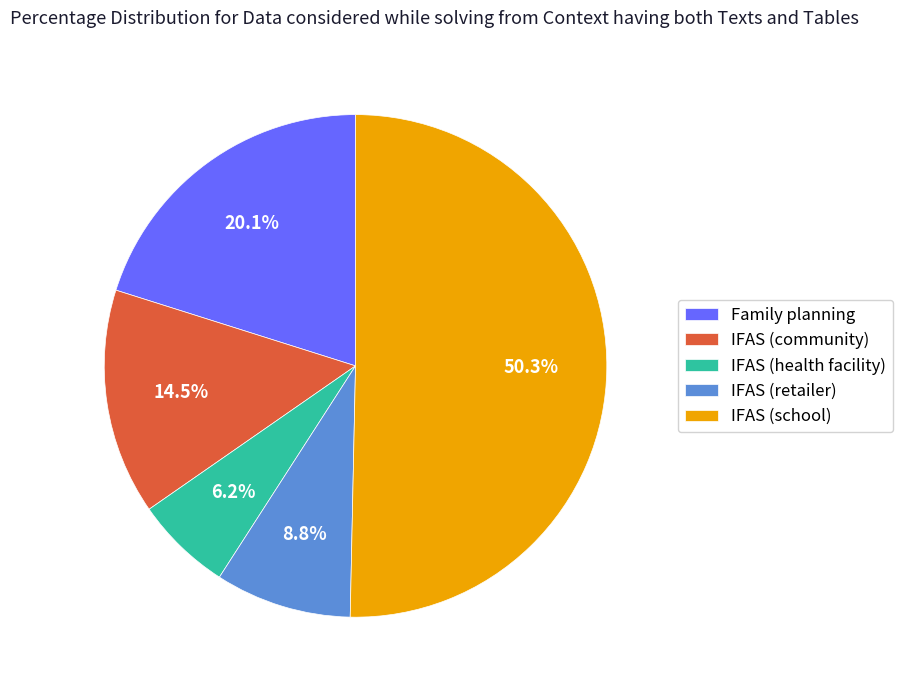

Does IFAS (health facility) account for over 50% of the chart?

No